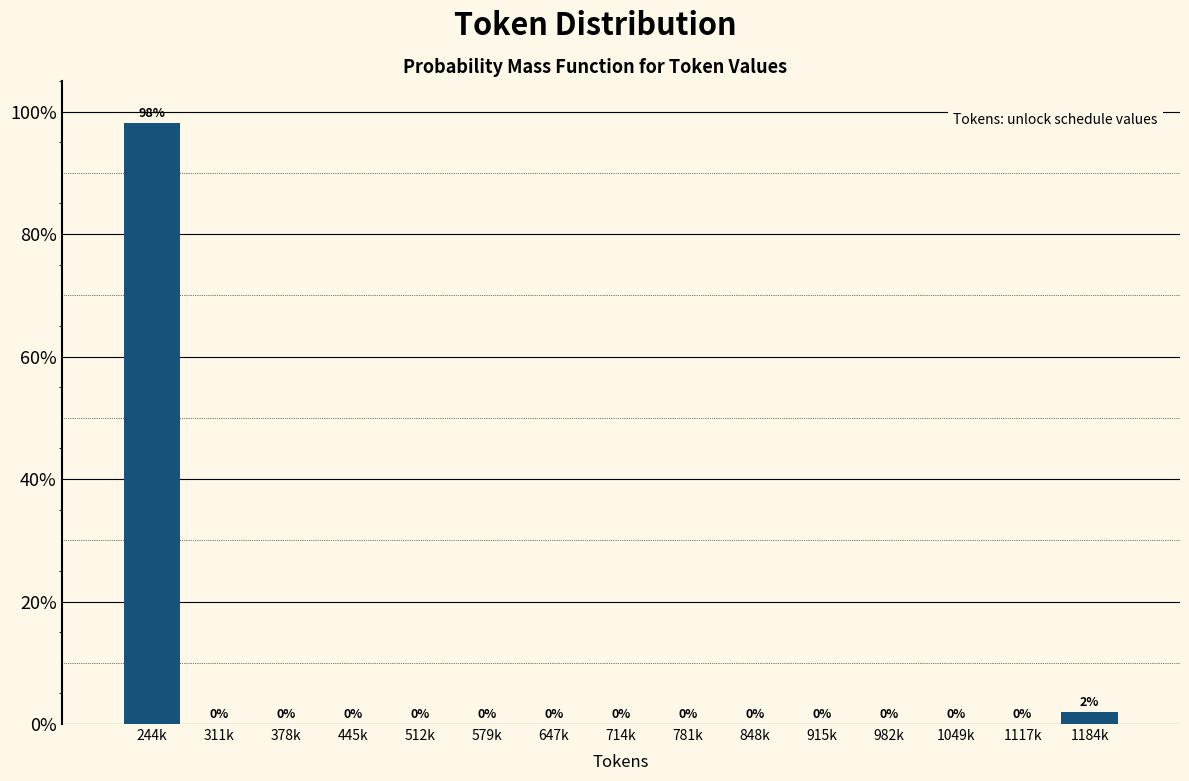

What is the greatest value displayed?

98.1